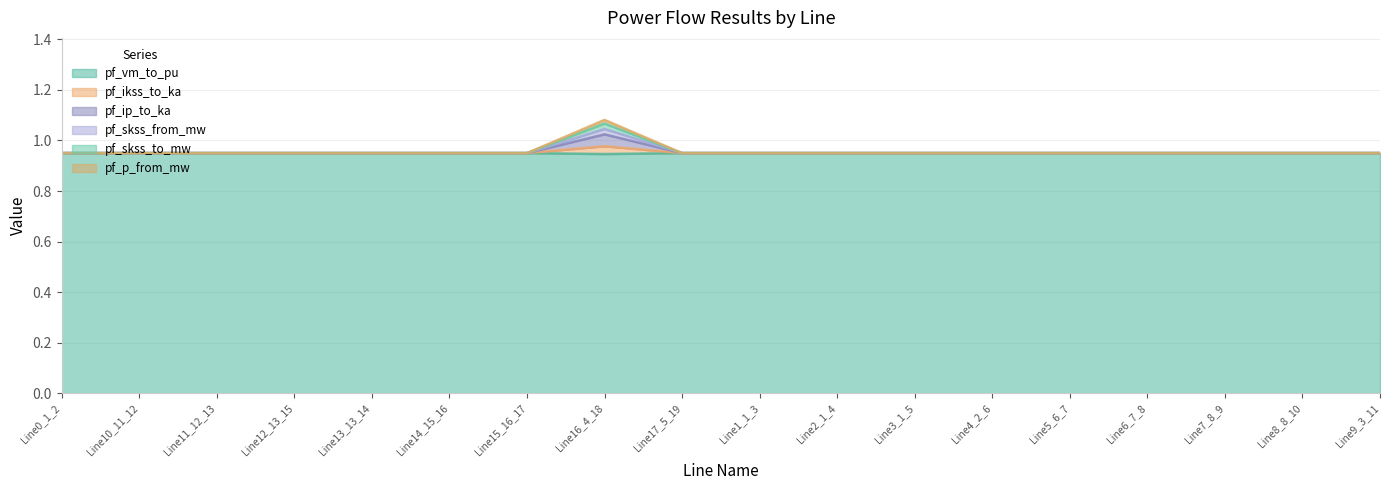

Which series has the widest spread of values?

pf_skss_from_mw